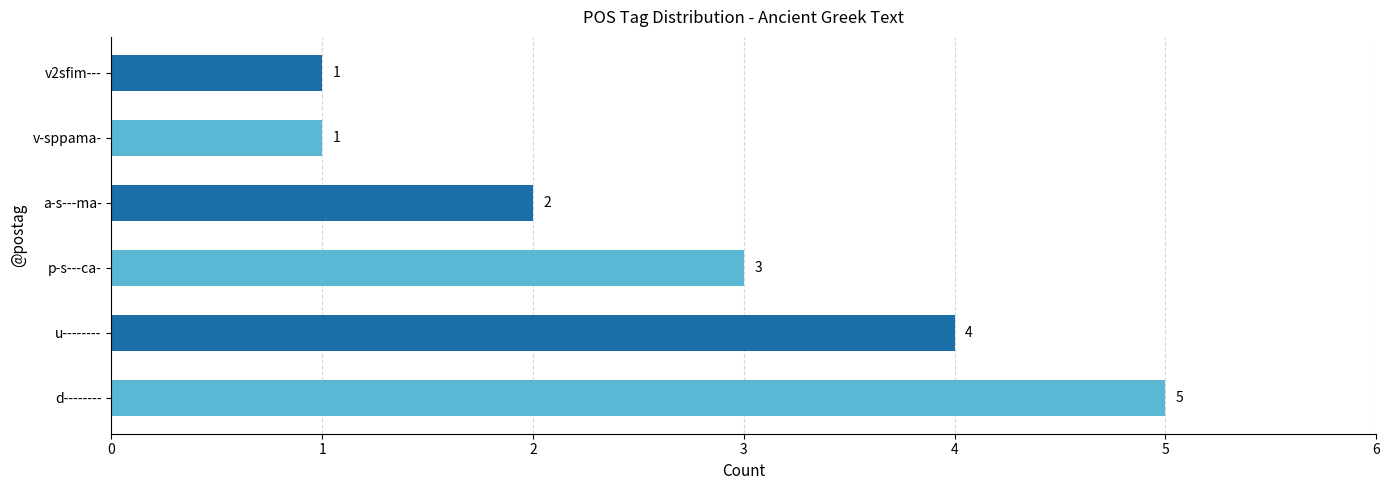

What is the difference between the maximum and second lowest values?

4